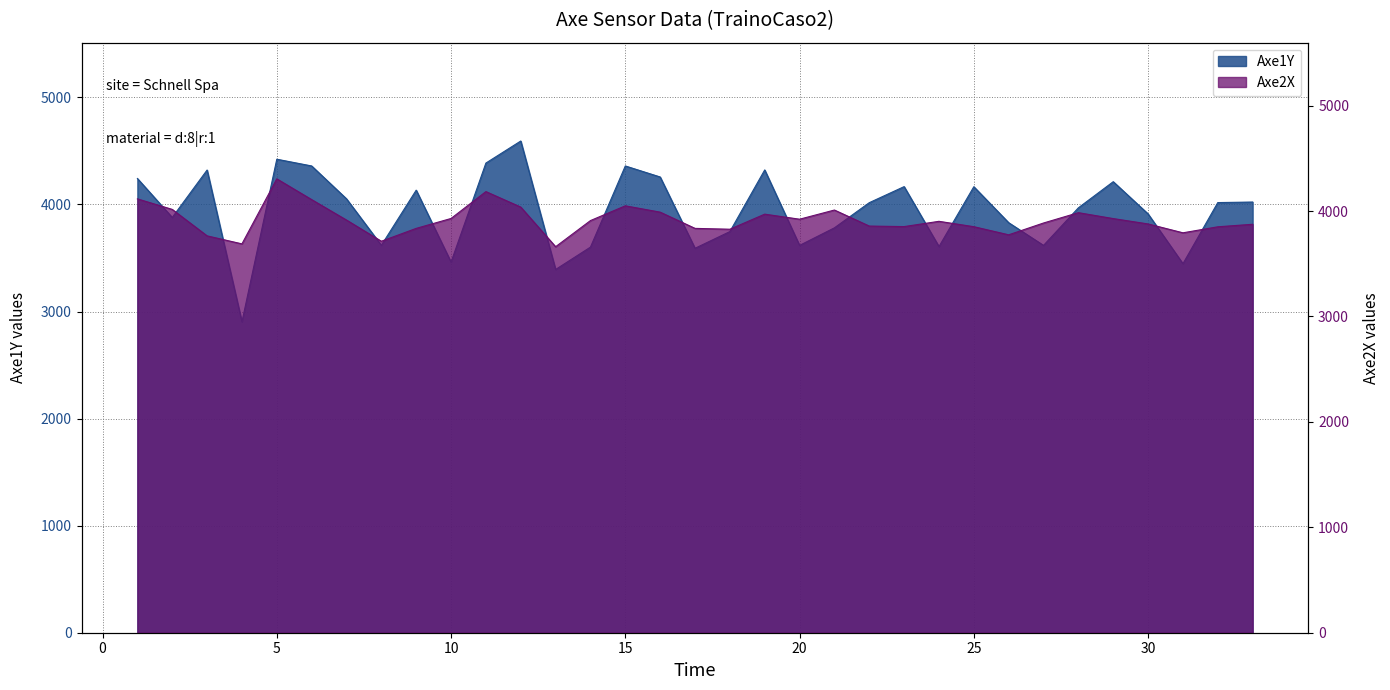

How many categories are shown in the chart?

33